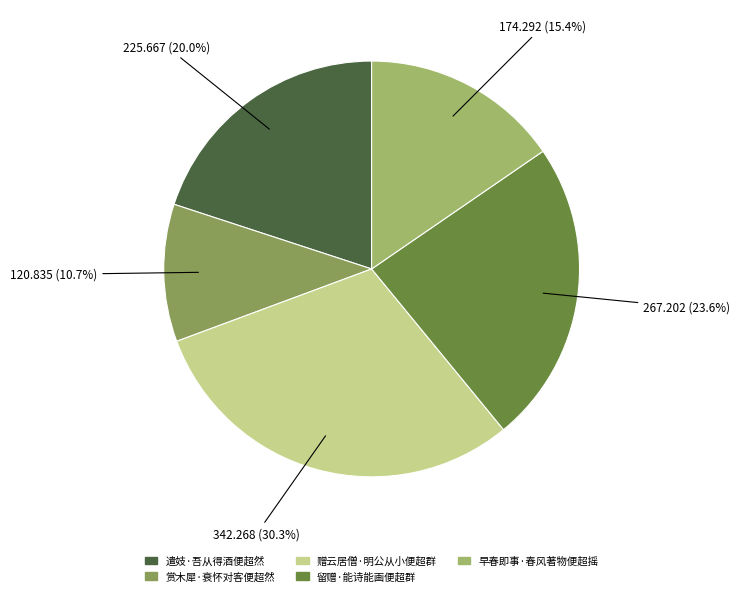

To the nearest percent, what is the difference between the 留赠·能诗能画便超群 and 遣妓·吾从得酒便超然 slice percentages?

4%